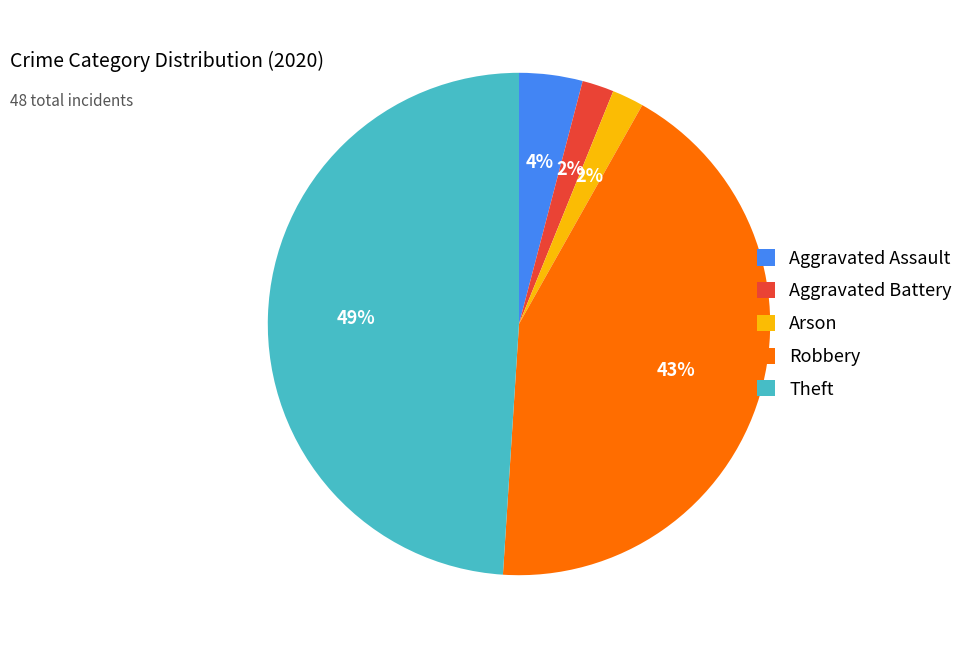

To the nearest percent, what is the difference between the largest and smallest slice percentages?

47%